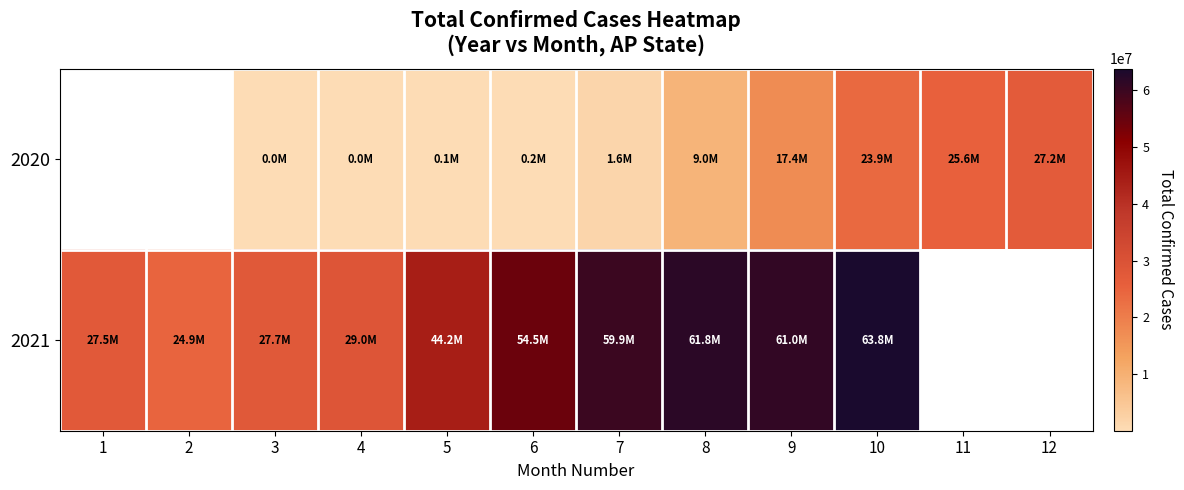

What is the difference between the highest and lowest values at 10?

39957289